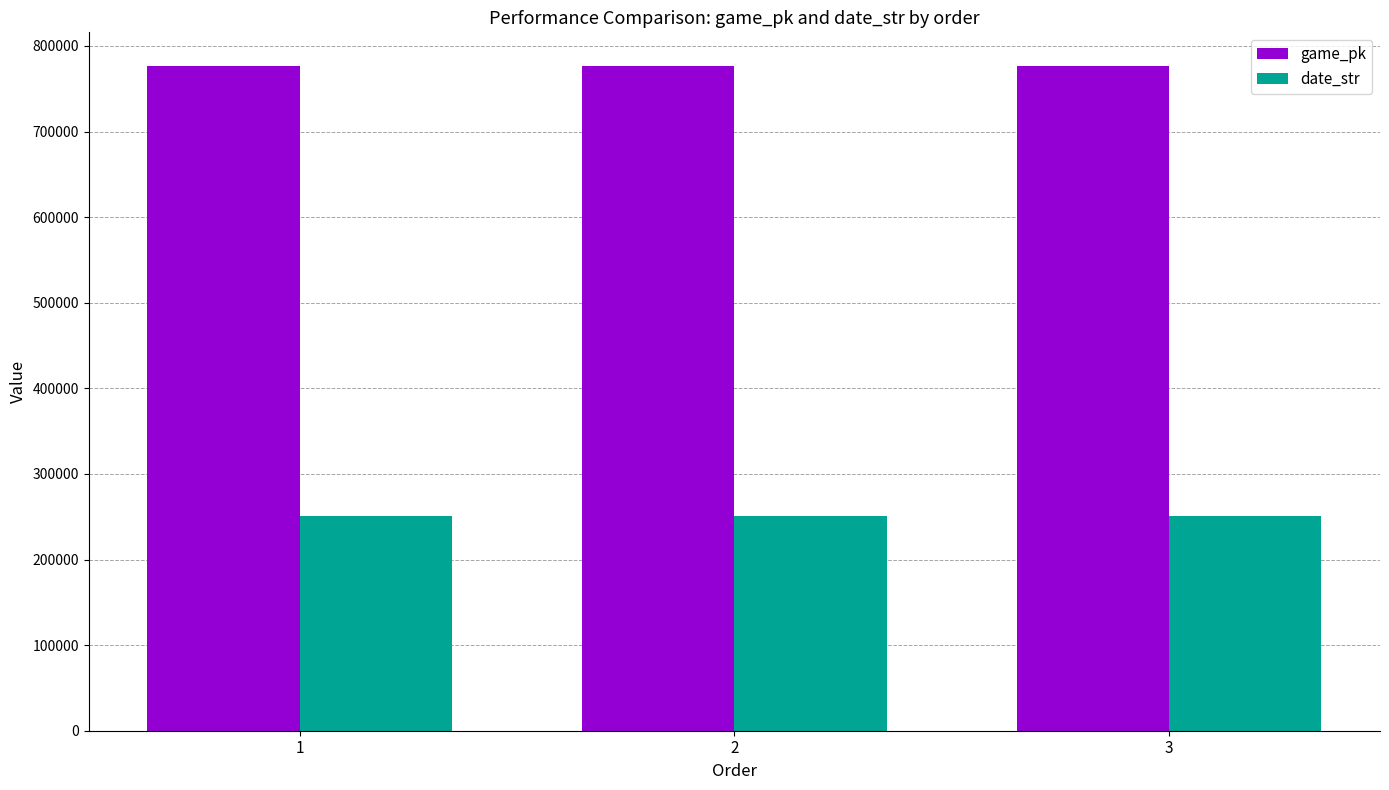

What is the sum of all game_pk values?

2331160